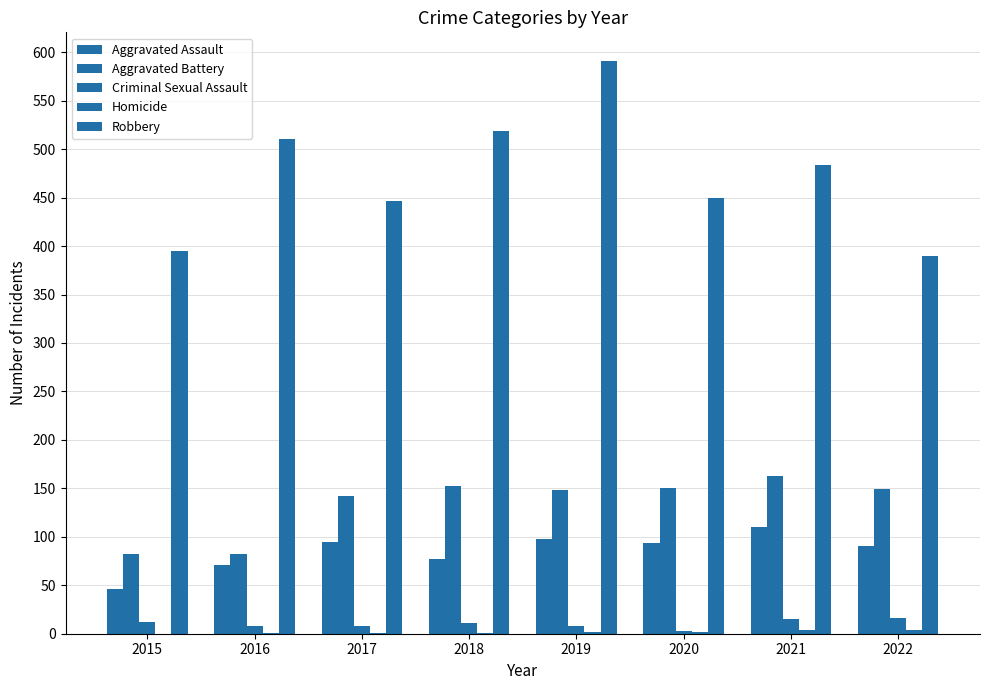

How many groups of bars are there?

8